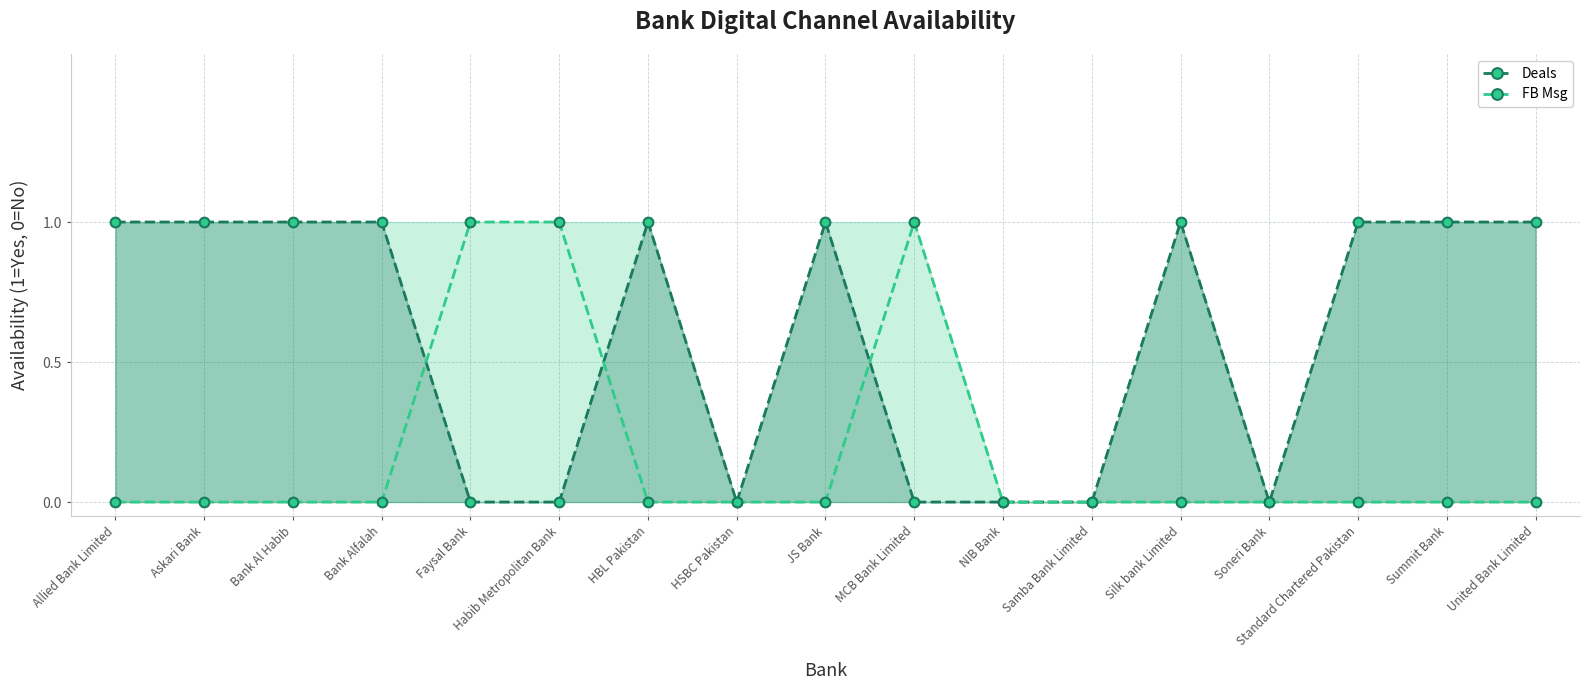

Reading left to right, transcribe all the data shown in this chart.

Deals: 1	1	1	1	0	0	1	0	1	0	0	0	1	0	1	1	1
FB Msg: 0	0	0	0	1	1	0	0	0	1	0	0	0	0	0	0	0